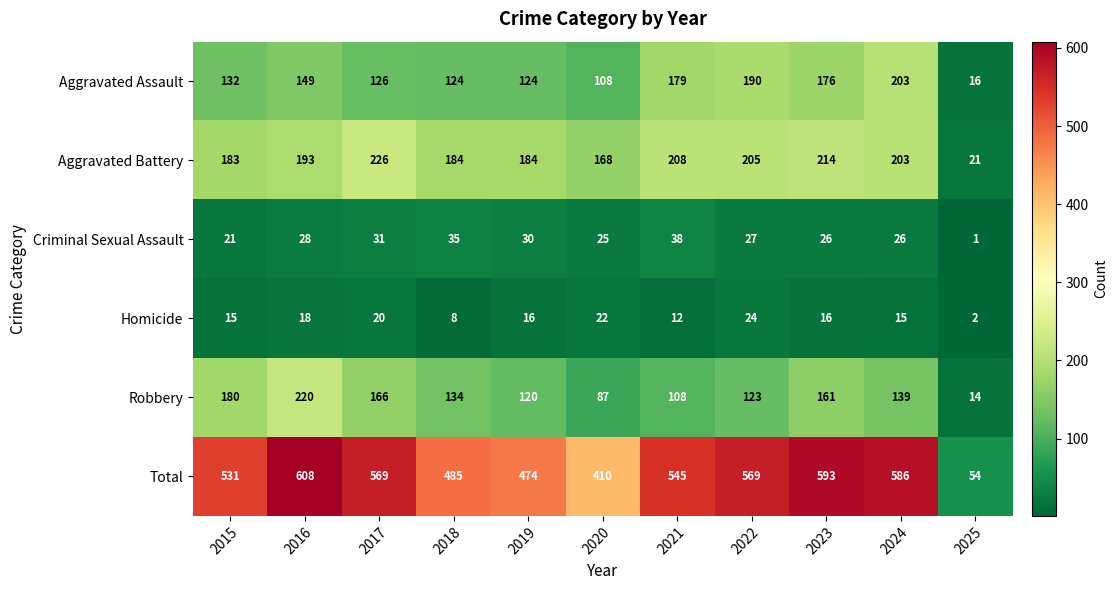

What is the total value across all series at 2020?

820